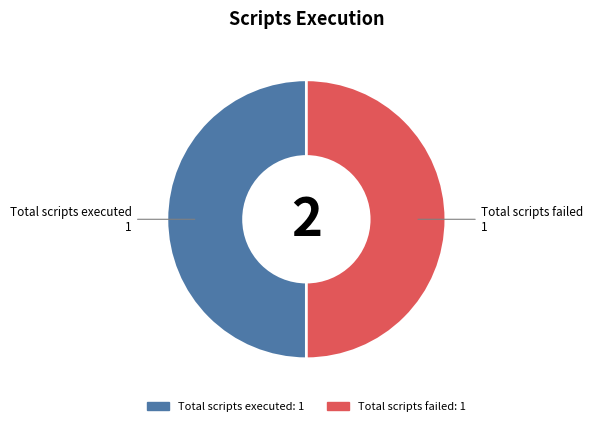

How many segments does this pie chart have?

2